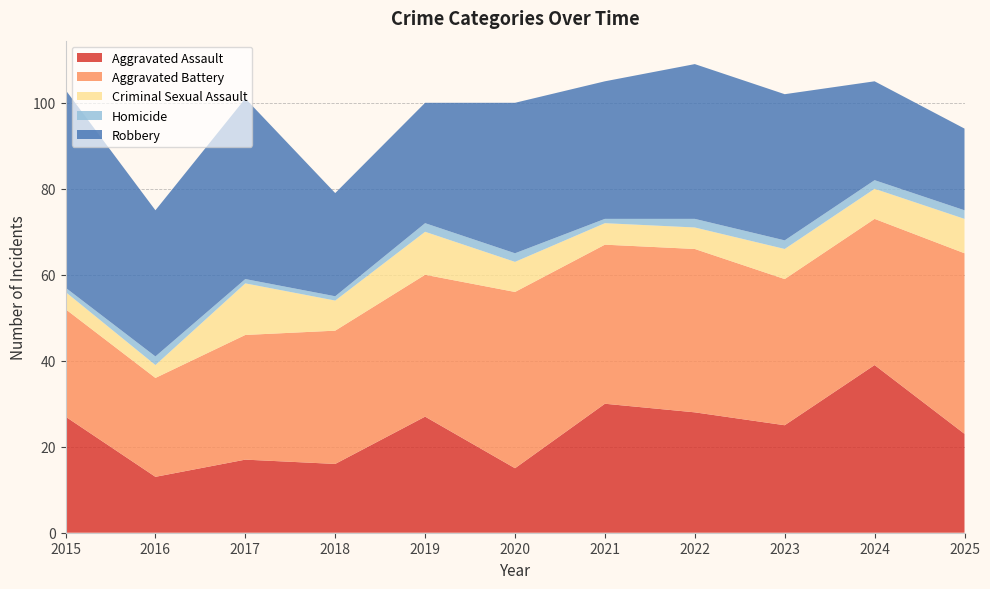

Reading left to right, what are all the values shown in this chart?

Aggravated Assault: 27	13	17	16	27	15	30	28	25	39	23
Aggravated Battery: 25	23	29	31	33	41	37	38	34	34	42
Criminal Sexual Assault: 4	3	12	7	10	7	5	5	7	7	8
Homicide: 1	2	1	1	2	2	1	2	2	2	2
Robbery: 46	34	42	24	28	35	32	36	34	23	19